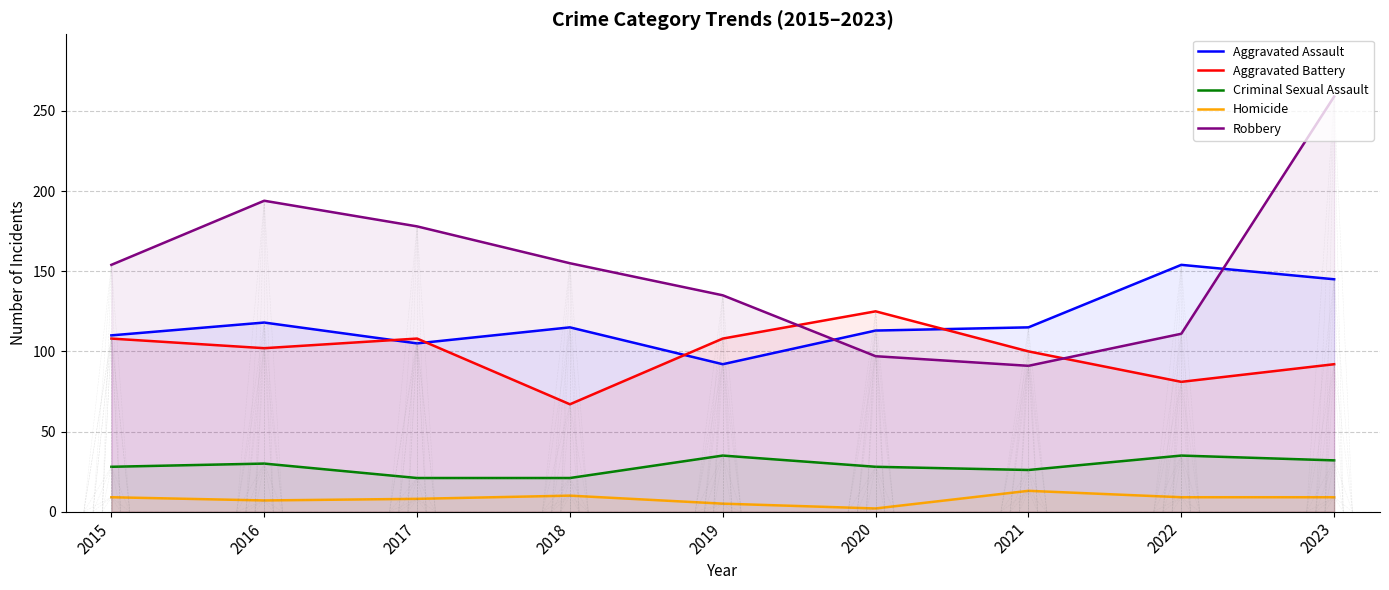

What are all the series names shown in the legend?

Aggravated Assault, Aggravated Battery, Criminal Sexual Assault, Homicide, Robbery